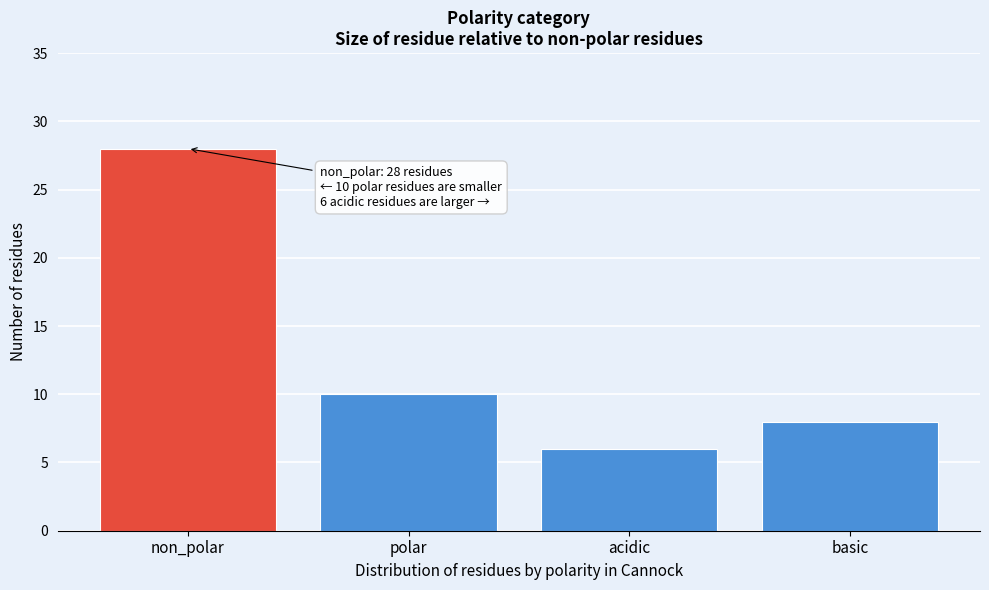

Reading left to right, transcribe all the data shown in this chart.

non_polar=28	polar=10	acidic=6	basic=8